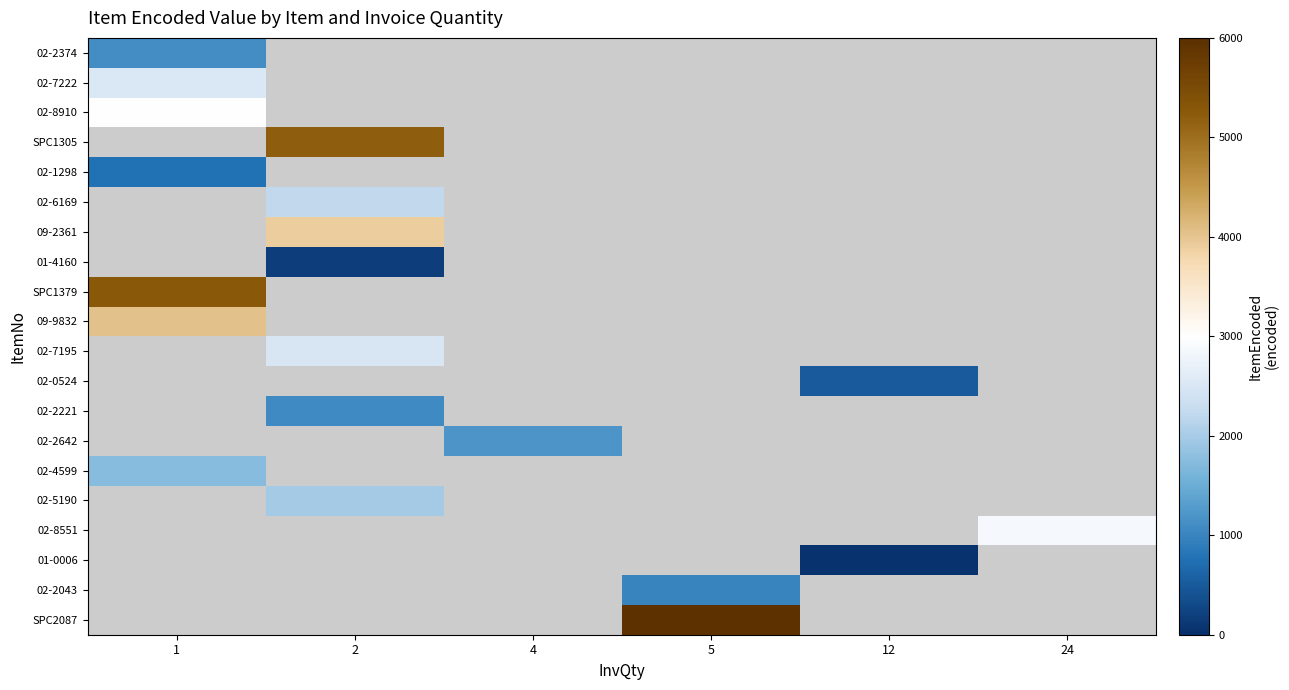

What is the highest value of the 09-9832 series?

4037.0